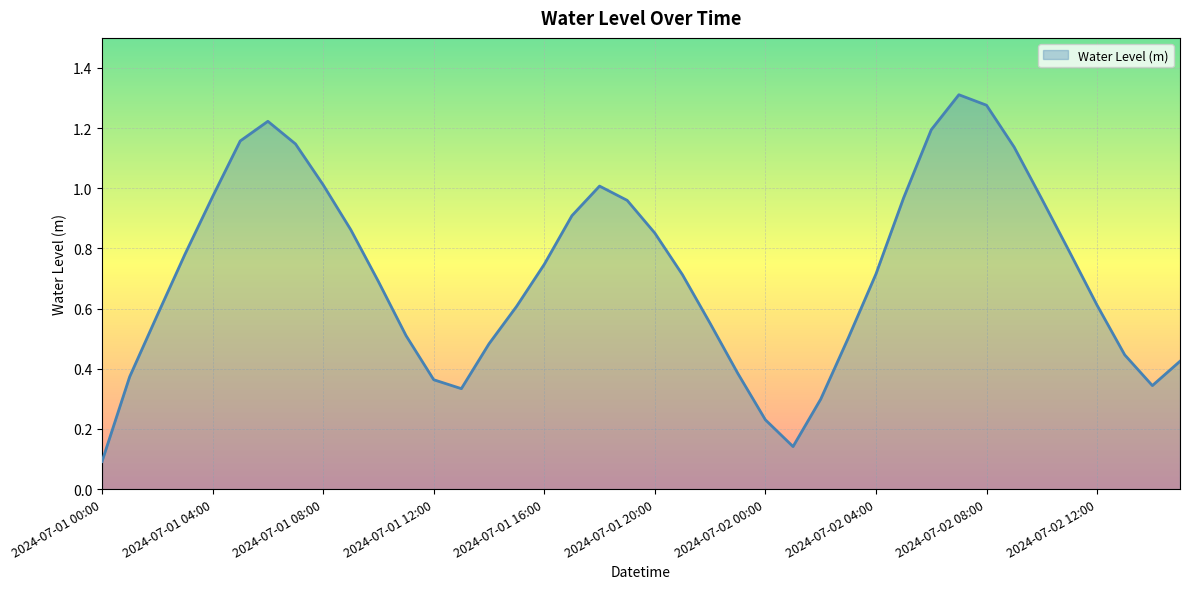

What is the greatest value displayed?

1.3